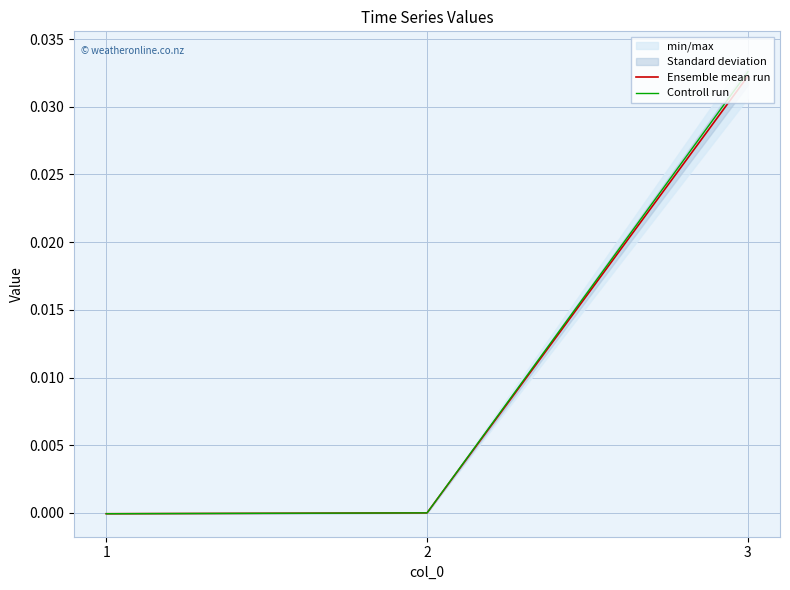

List the series in order of their overall mean, highest first.

Controll run, Ensemble mean run